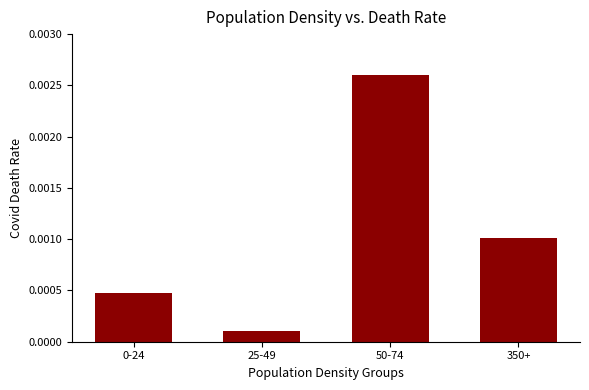

At which label is the value closest to 0?

25-49